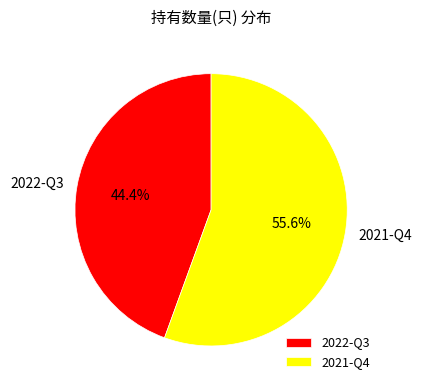

Is there a majority slice in this chart?

Yes